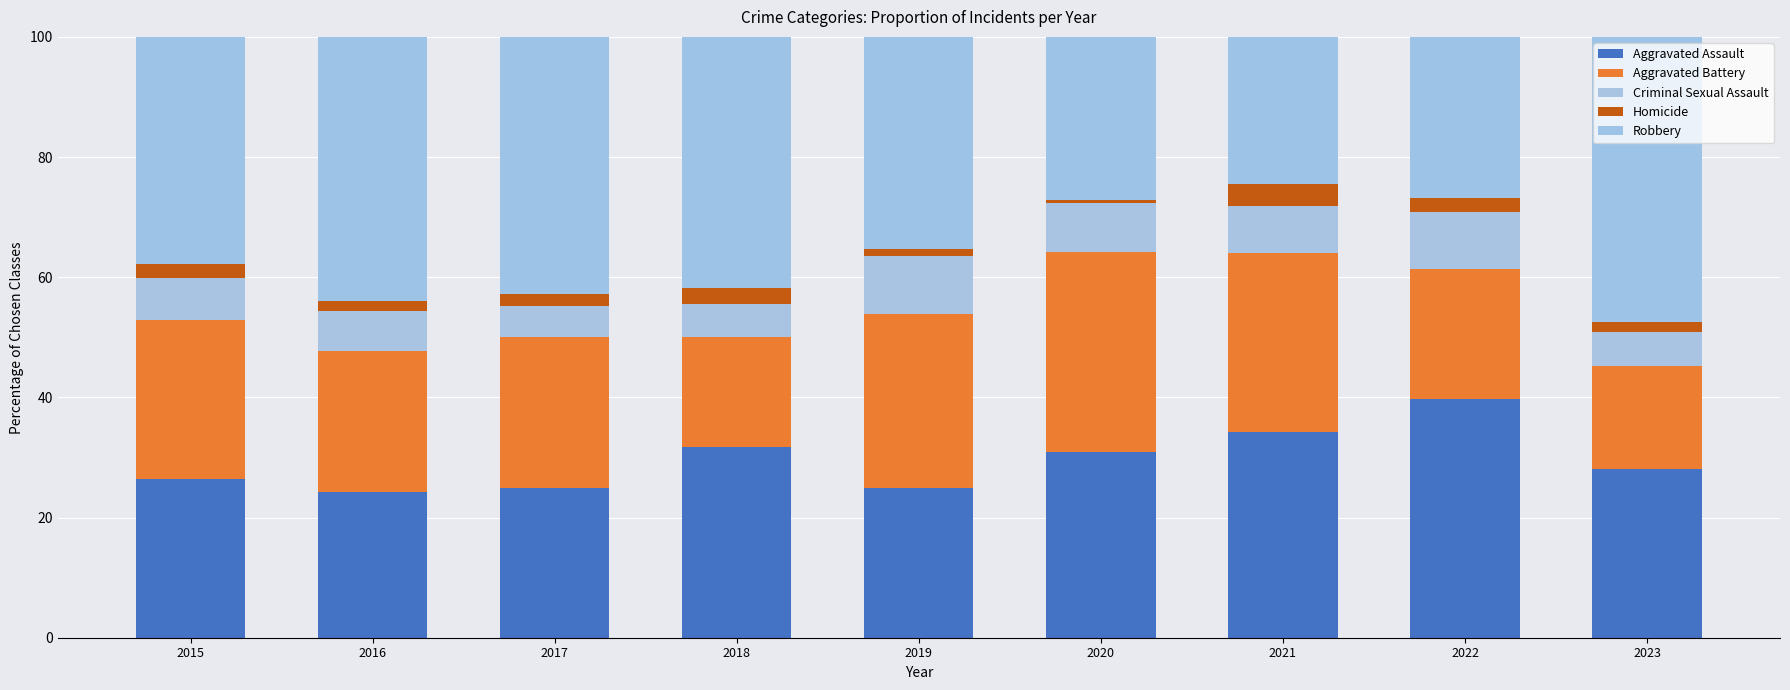

Are the bars grouped side by side (vs. stacked)?

No